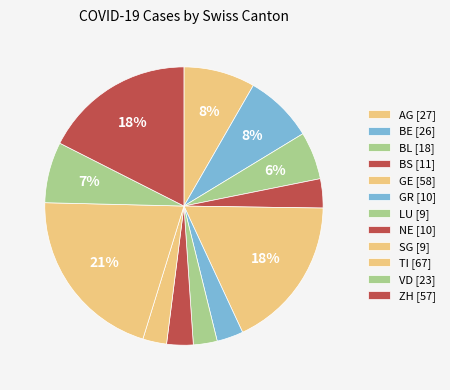

Does any single category account for the majority?

No